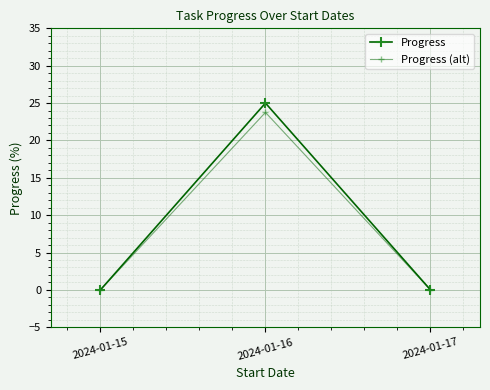

At how many categories does at least one series exceed 6?

1